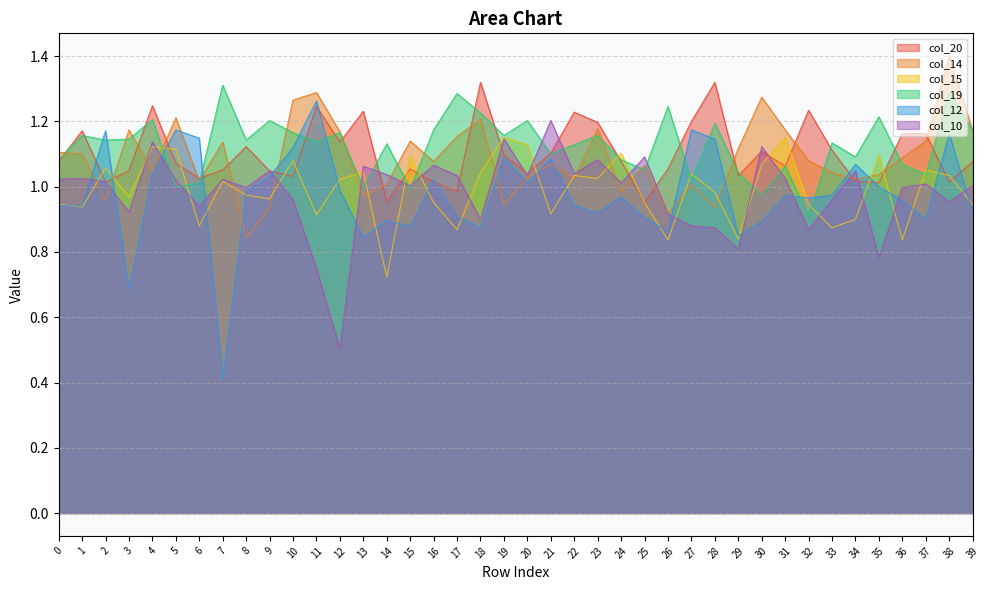

What is the difference between the highest and lowest values at 6?

0.3